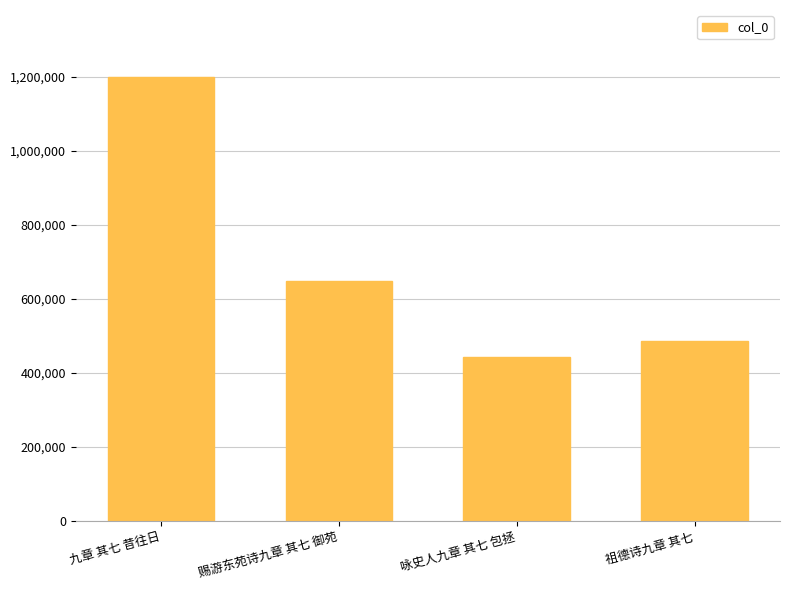

Are the bars grouped side by side (vs. stacked)?

No